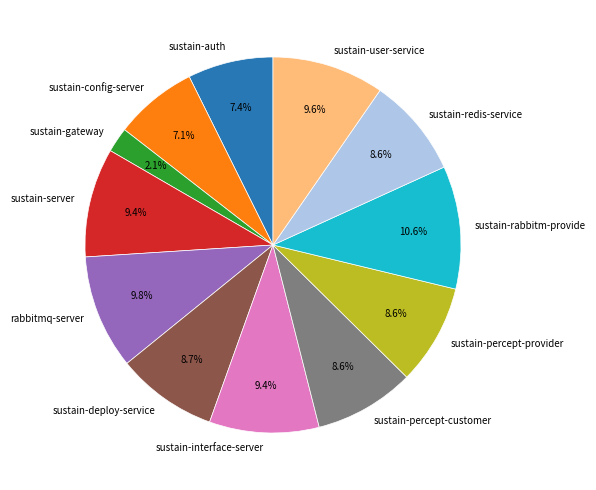

What portion of the pie excludes sustain-percept-customer?

91.4%